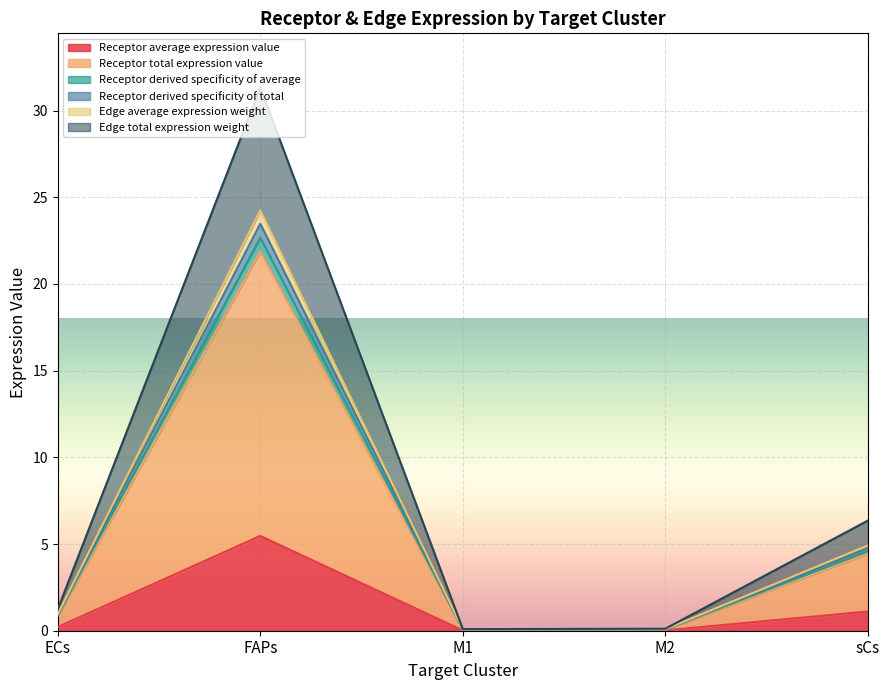

What is the label of the 1st point from the right?

sCs